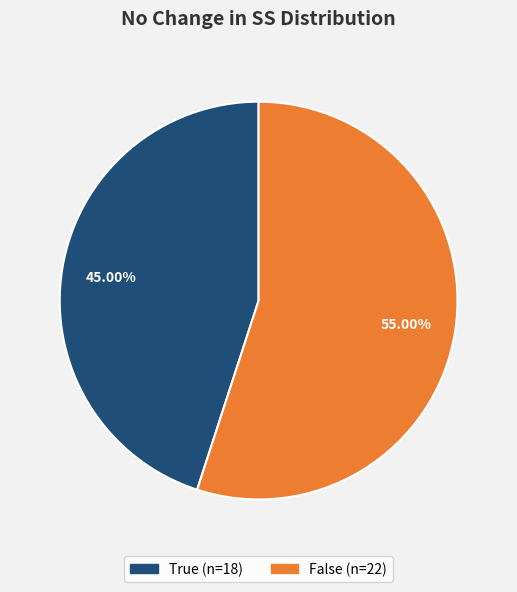

Does any single category account for the majority?

Yes